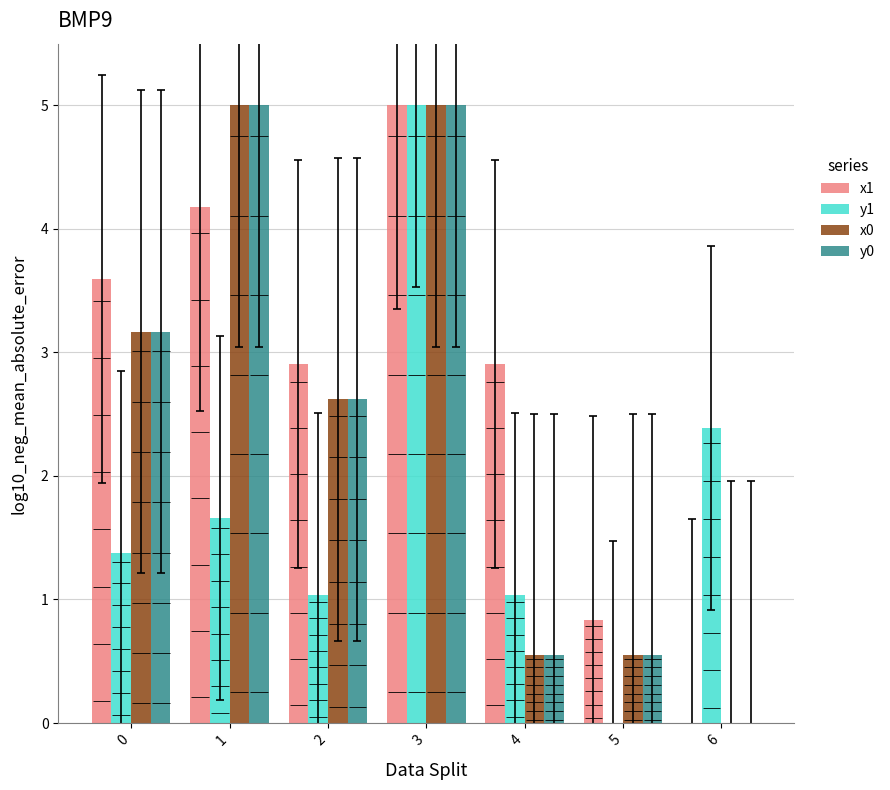

Between 1 and 2, which series saw the biggest shift?

y0